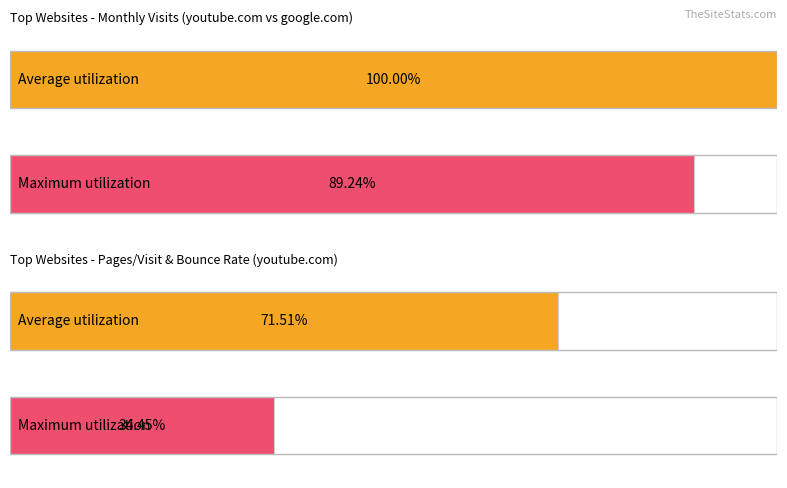

Where does the Average utilization series first go above 224310582?

youtube.com